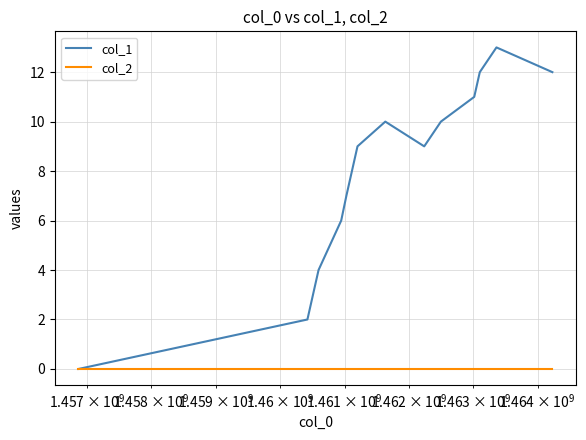

Rank the series by their average value, from highest to lowest.

col_1, col_2